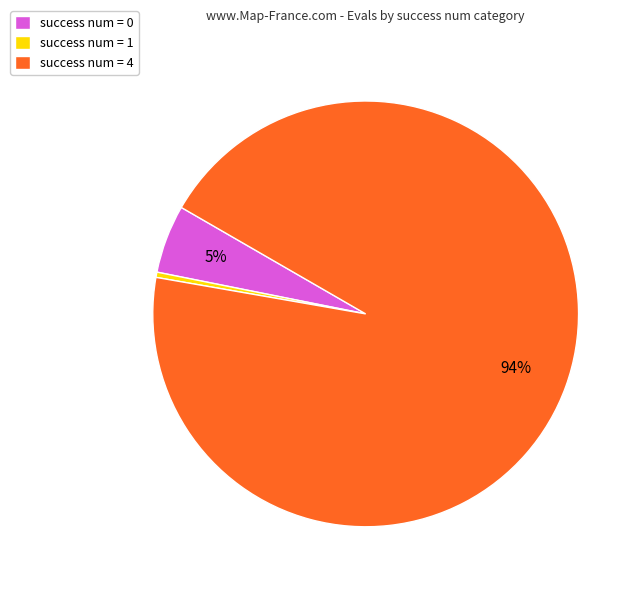

Does any single category account for the majority?

Yes